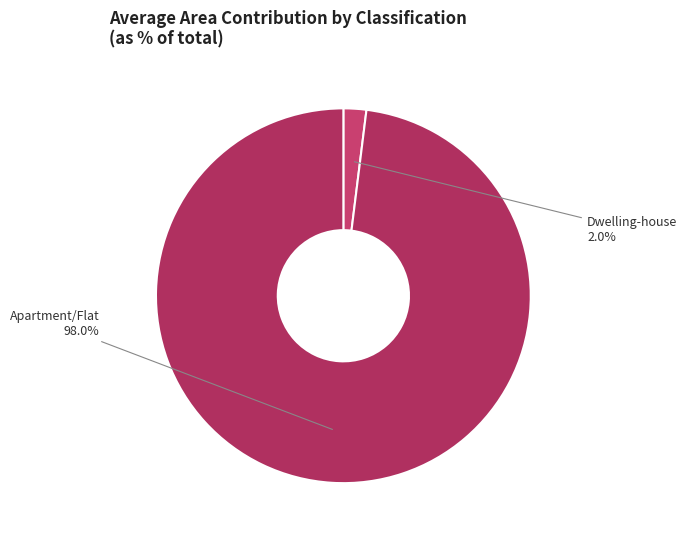

What is the majority slice?

Apartment/Flat